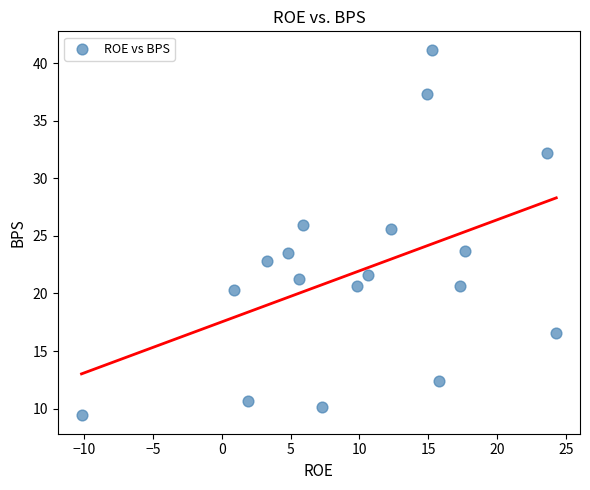

What is the range of Y values (max minus min)?

31.8